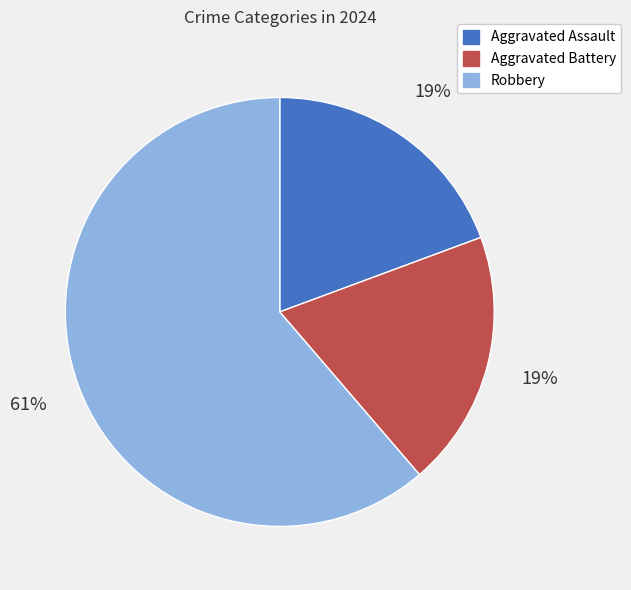

What is the ratio of the value at Robbery to the value at Aggravated Battery?

3.2